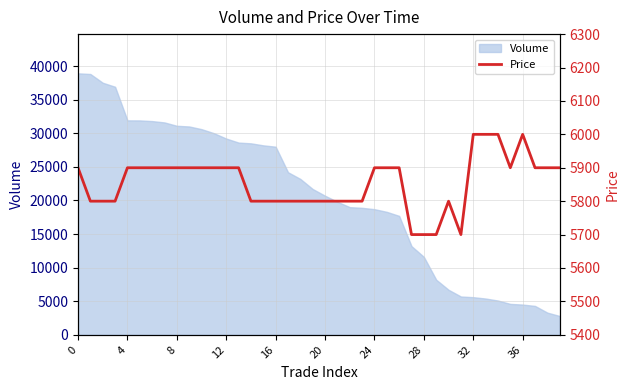

What is the minimum value for Volume?

2800